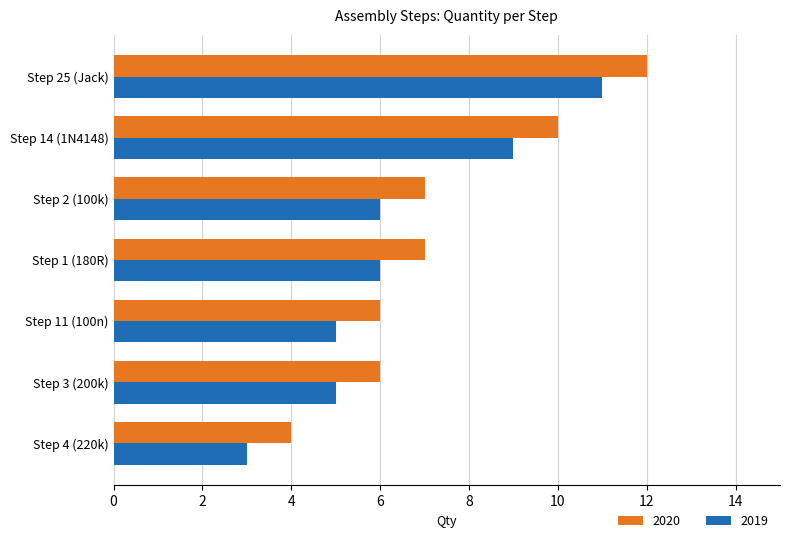

What value does the 2020 series have at Step 1 (180R)?

7